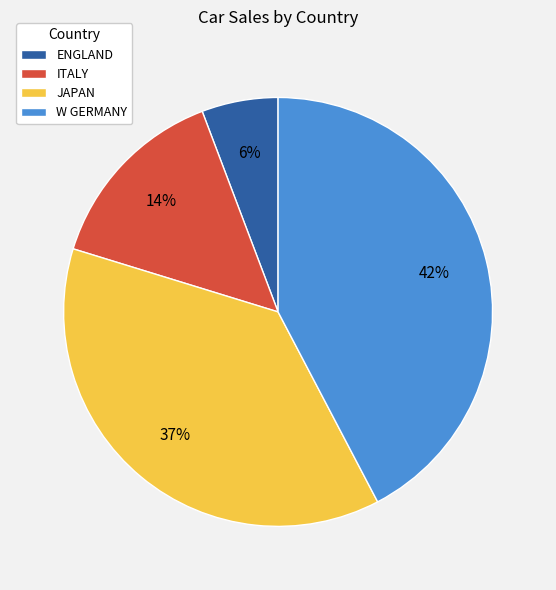

Do ITALY and JAPAN together represent more than half of the pie?

Yes